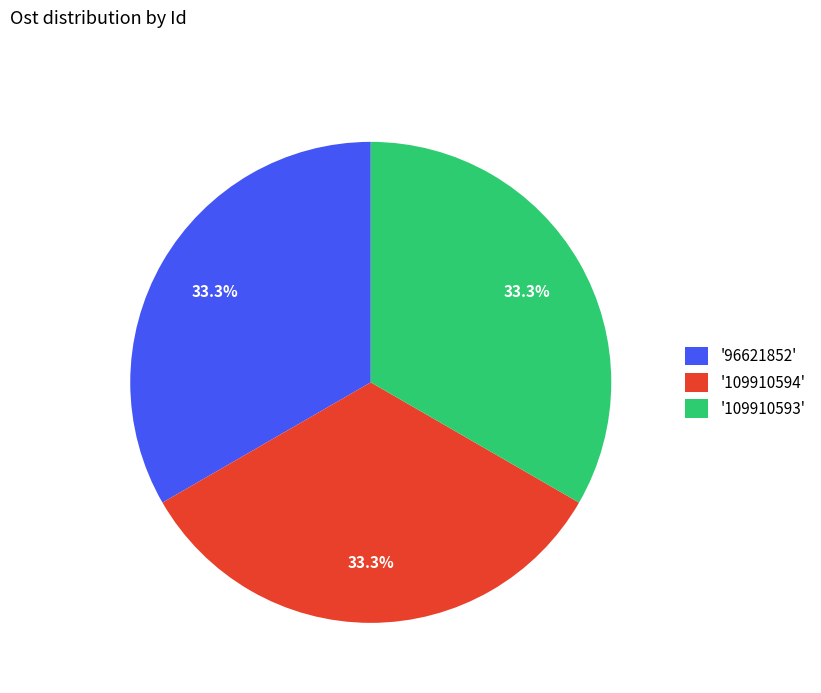

What is the ratio of the value at '109910593' to the value at '109910594'?

1.0